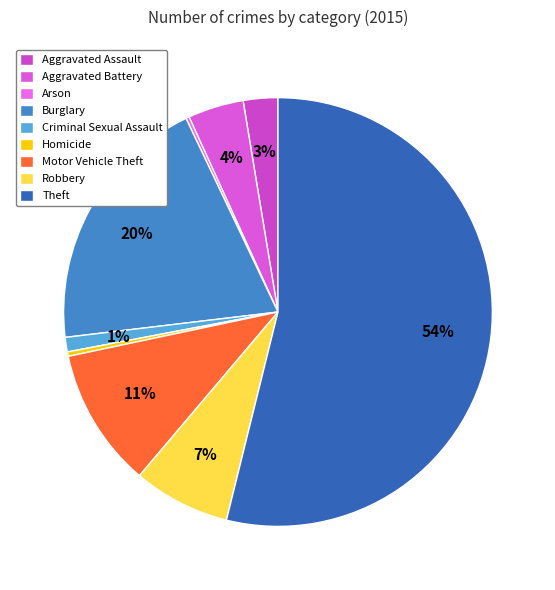

What is the majority slice?

Theft